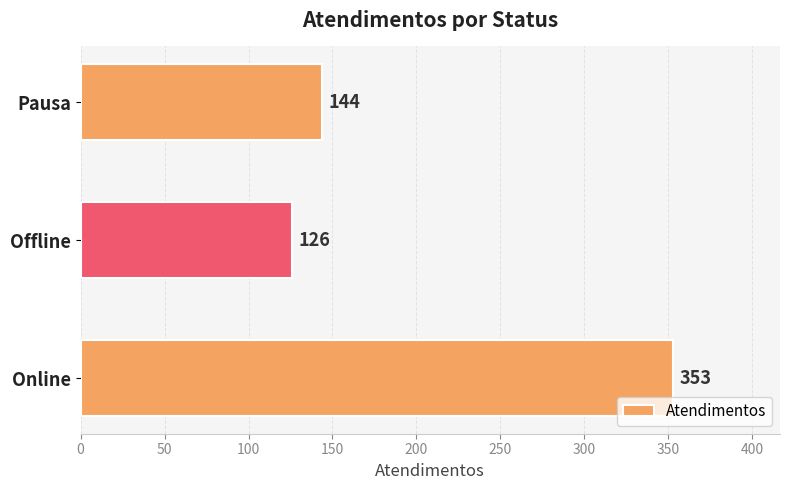

What is the change in value from Online to Offline?

-227